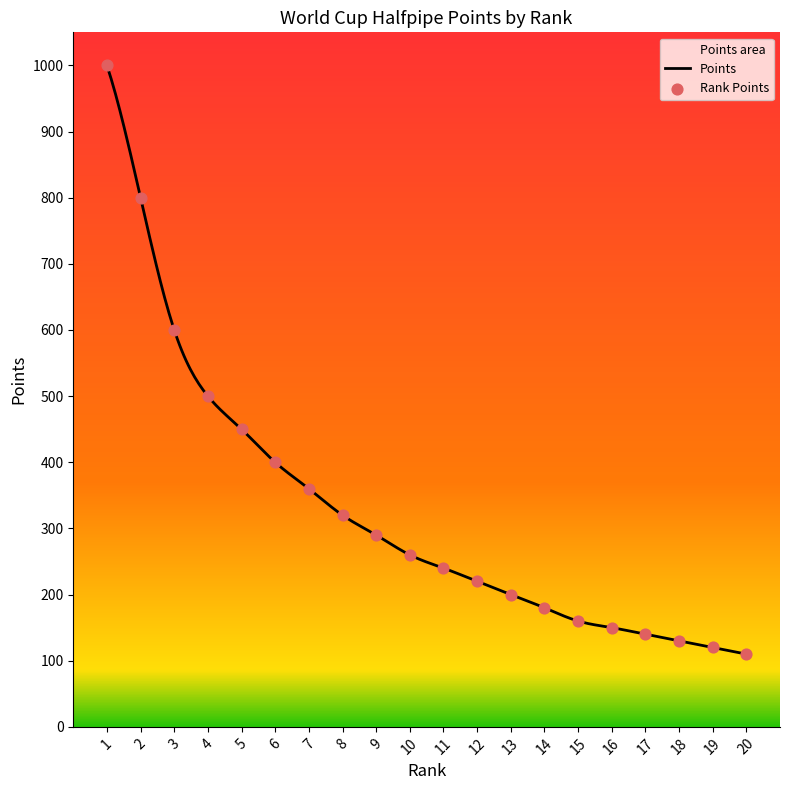

Which series has the largest total across all categories?

Points